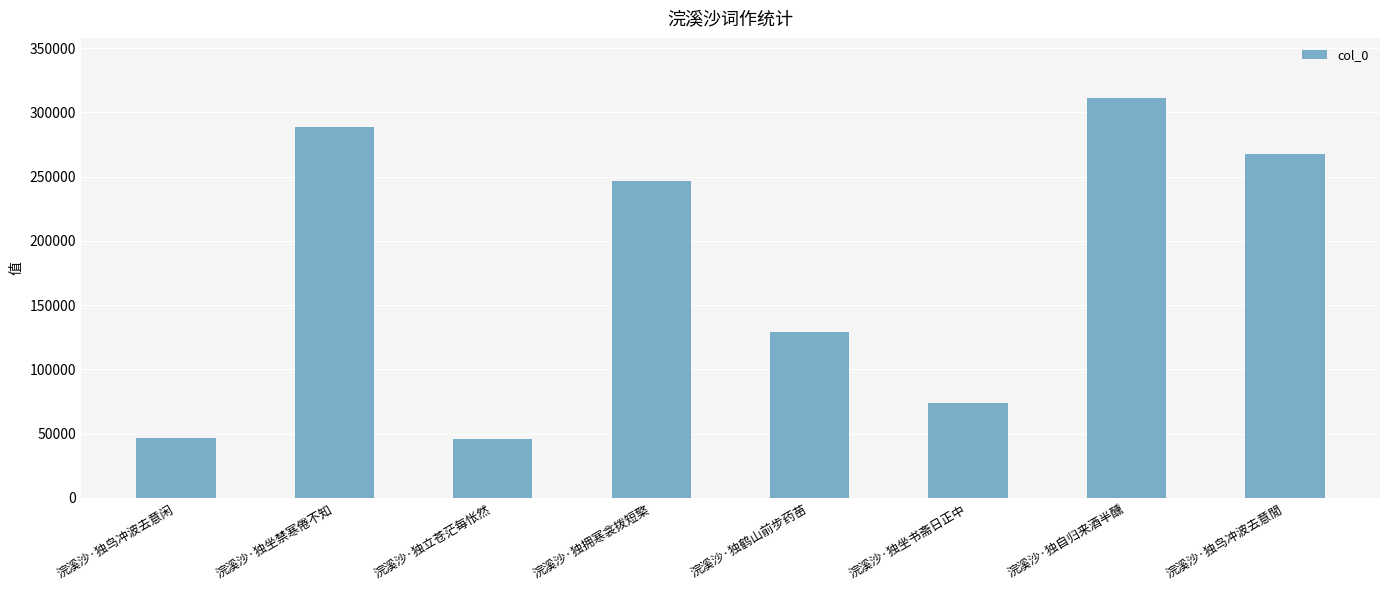

Count the number of data series in this chart.

1